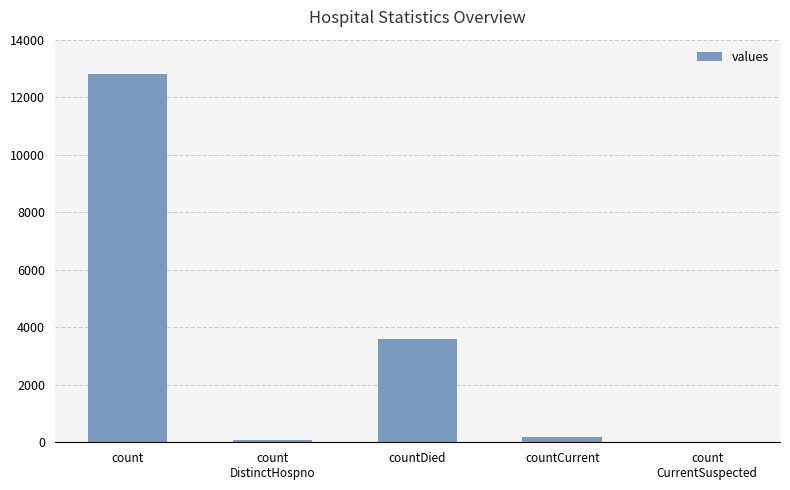

How many series are shown in this chart?

1